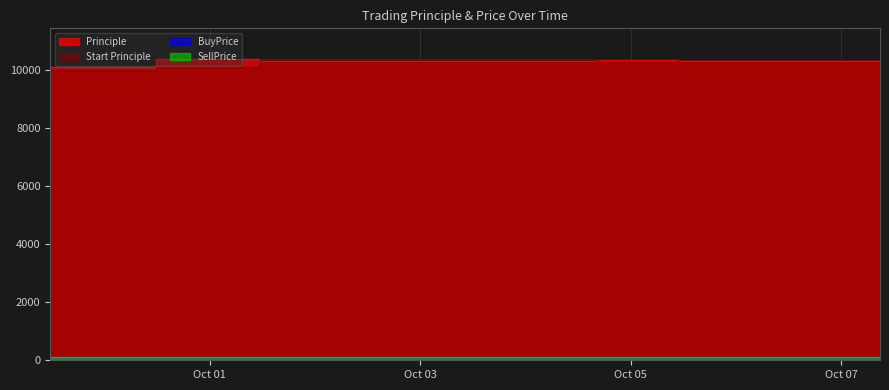

Reading left to right, extract all data points from this chart.

Principle: 2016-09-29 11:41:39=10107.0	2016-09-30 11:40:14=10399.1	2016-10-01 11:26:09=10322.7	2016-10-04 16:20:05=10333.0	2016-10-05 10:53:42=10321.6	2016-10-07 08:48:24=10242.1
Start Principle: 2016-09-29 11:41:39=10000.0	2016-09-30 11:40:14=10107.0	2016-10-01 11:26:09=10399.1	2016-10-04 16:20:05=10322.7	2016-10-05 10:53:42=10333.0	2016-10-07 08:48:24=10321.6
BuyPrice: 2016-09-29 11:41:39=107.0	2016-09-30 11:40:14=105.8	2016-10-01 11:26:09=103.4	2016-10-04 16:20:05=104.1	2016-10-05 10:53:42=104.5	2016-10-07 08:48:24=104.8
SellPrice: 2016-09-29 11:41:39=105.9	2016-09-30 11:40:14=102.8	2016-10-01 11:26:09=104.9	2016-10-04 16:20:05=104.3	2016-10-05 10:53:42=104.6	2016-10-07 08:48:24=104.0